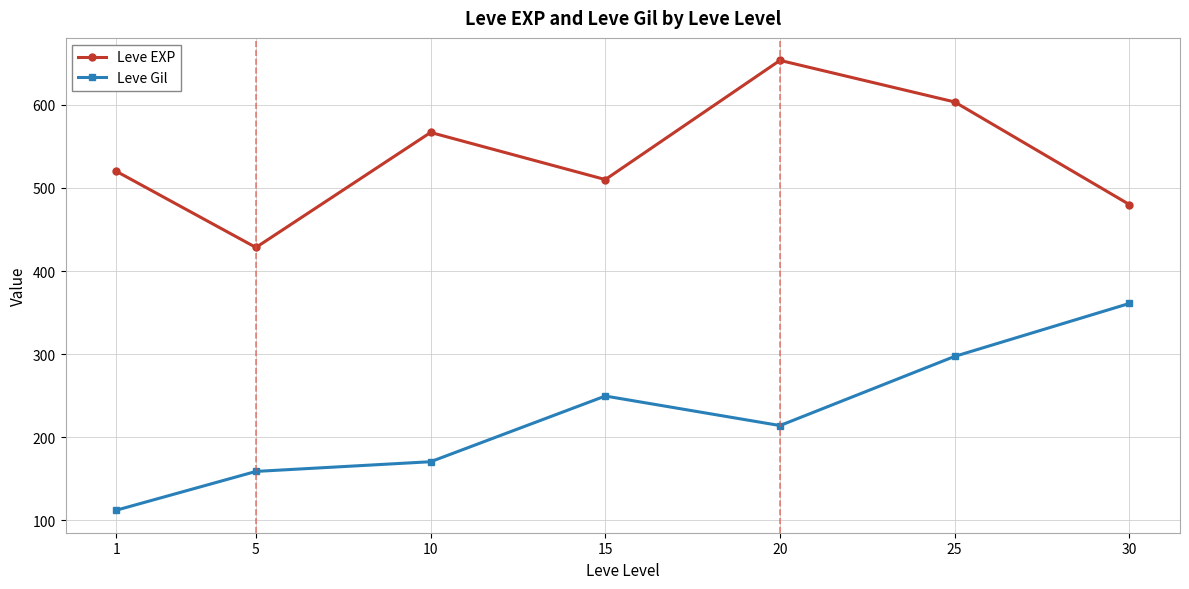

True or false: Leve Gil has more than 0 interior local peaks.

True